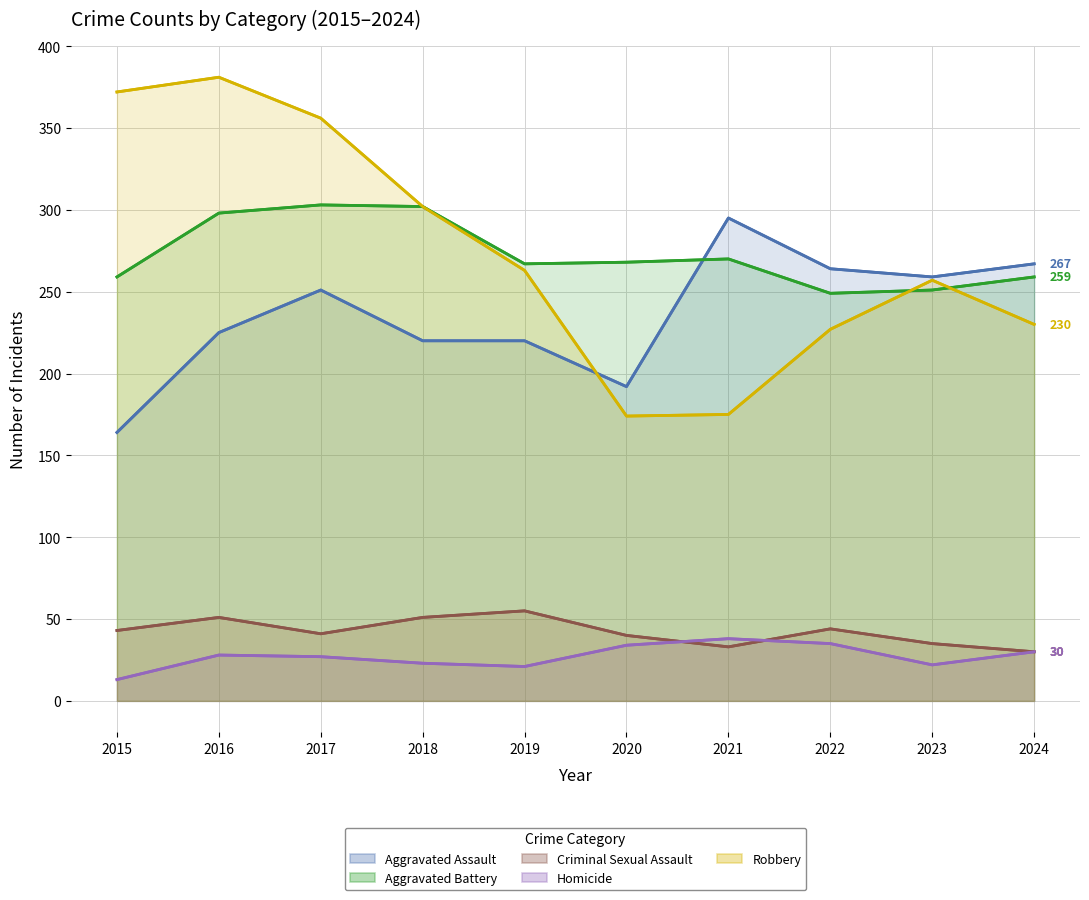

What is the spread (max minus min) of values at 2017?

329